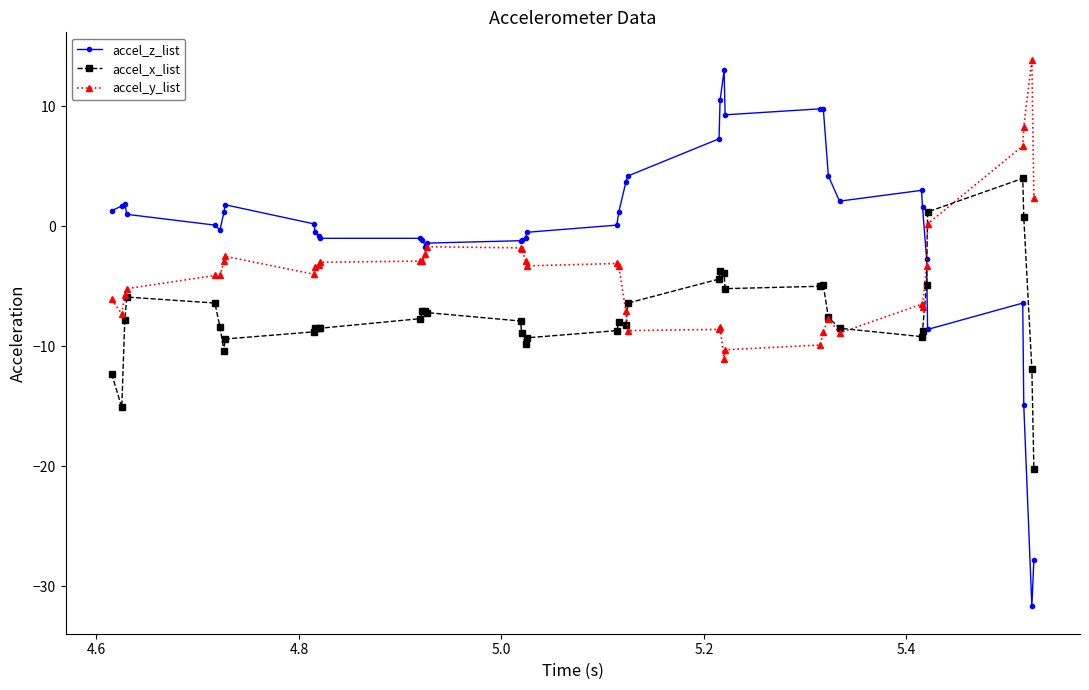

Which series has the largest total across all categories?

accel_z_list